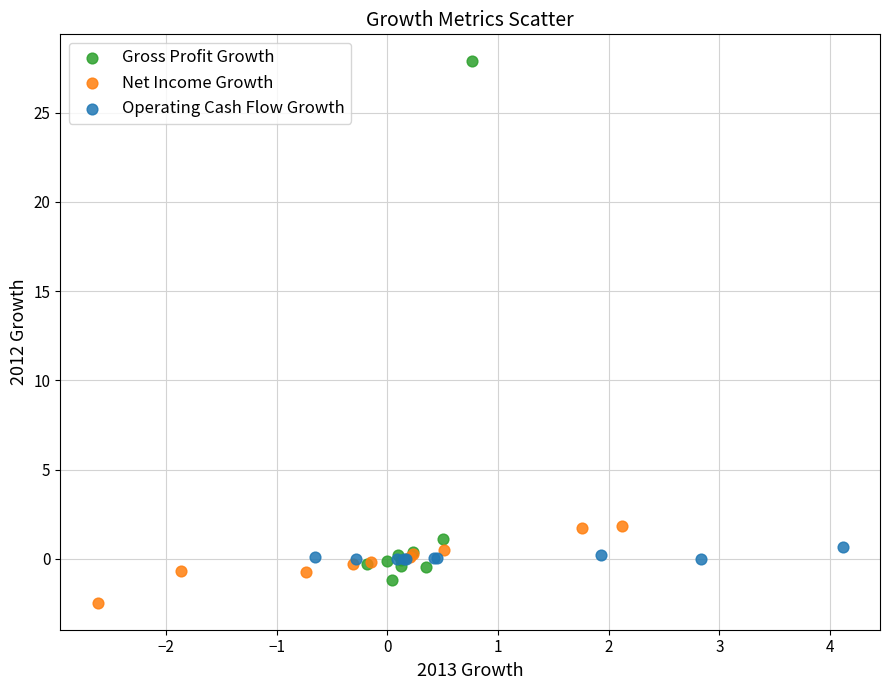

Which series has the largest Y range (max minus min)?

Gross Profit Growth